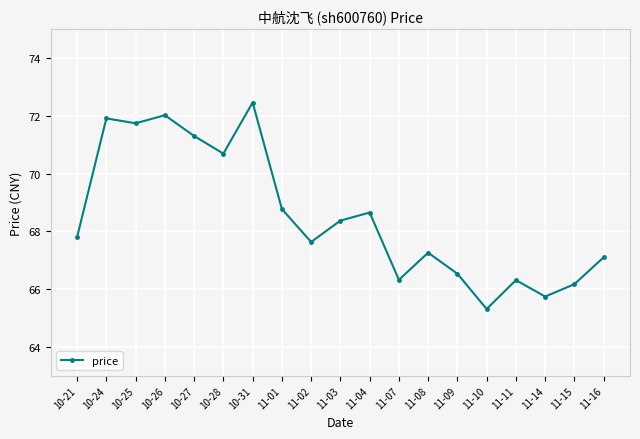

What value does the data have at 10-27?

71.3